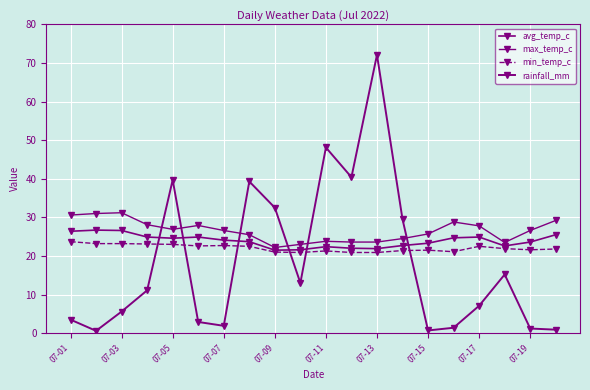

List the series in order of their peak value, lowest first.

min_temp_c, avg_temp_c, max_temp_c, rainfall_mm